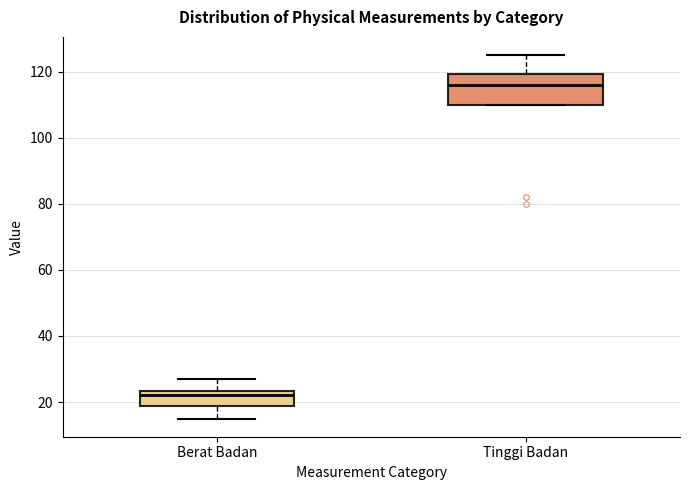

Where does the lower whisker of the box for Berat Badan end on the y-axis? The values are not printed on the chart, so give them approximately, as read against the axis.

16